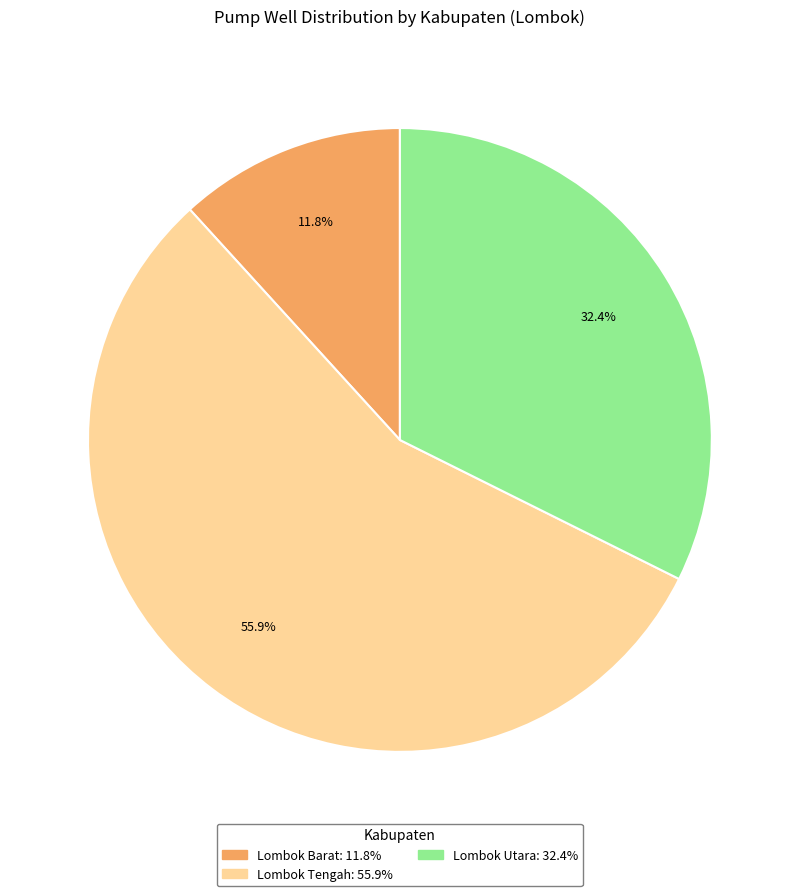

Does any single category account for the majority?

Yes